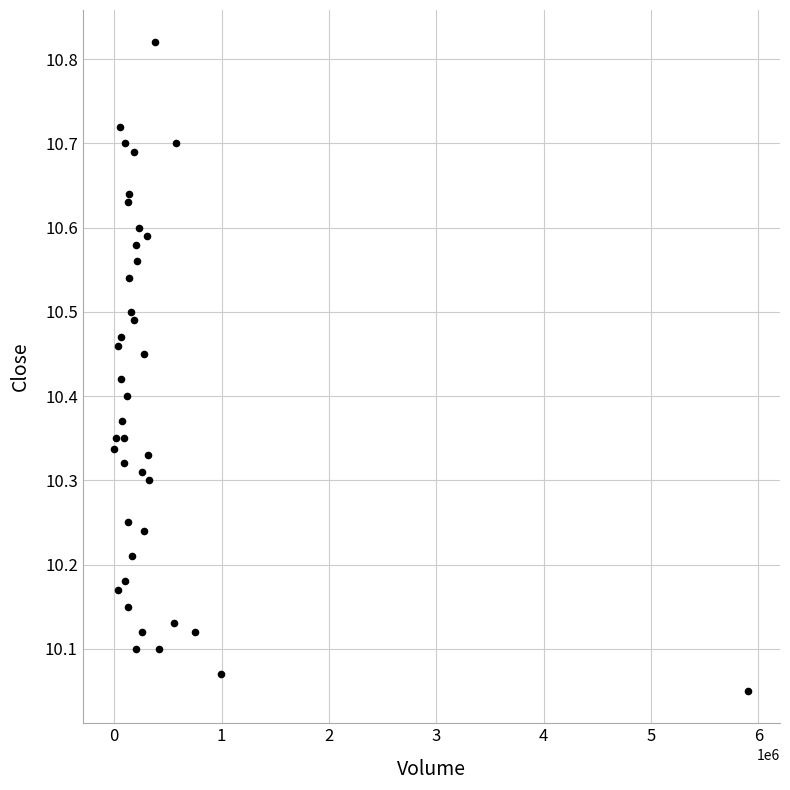

What is the range of Y values (max minus min)?

0.8